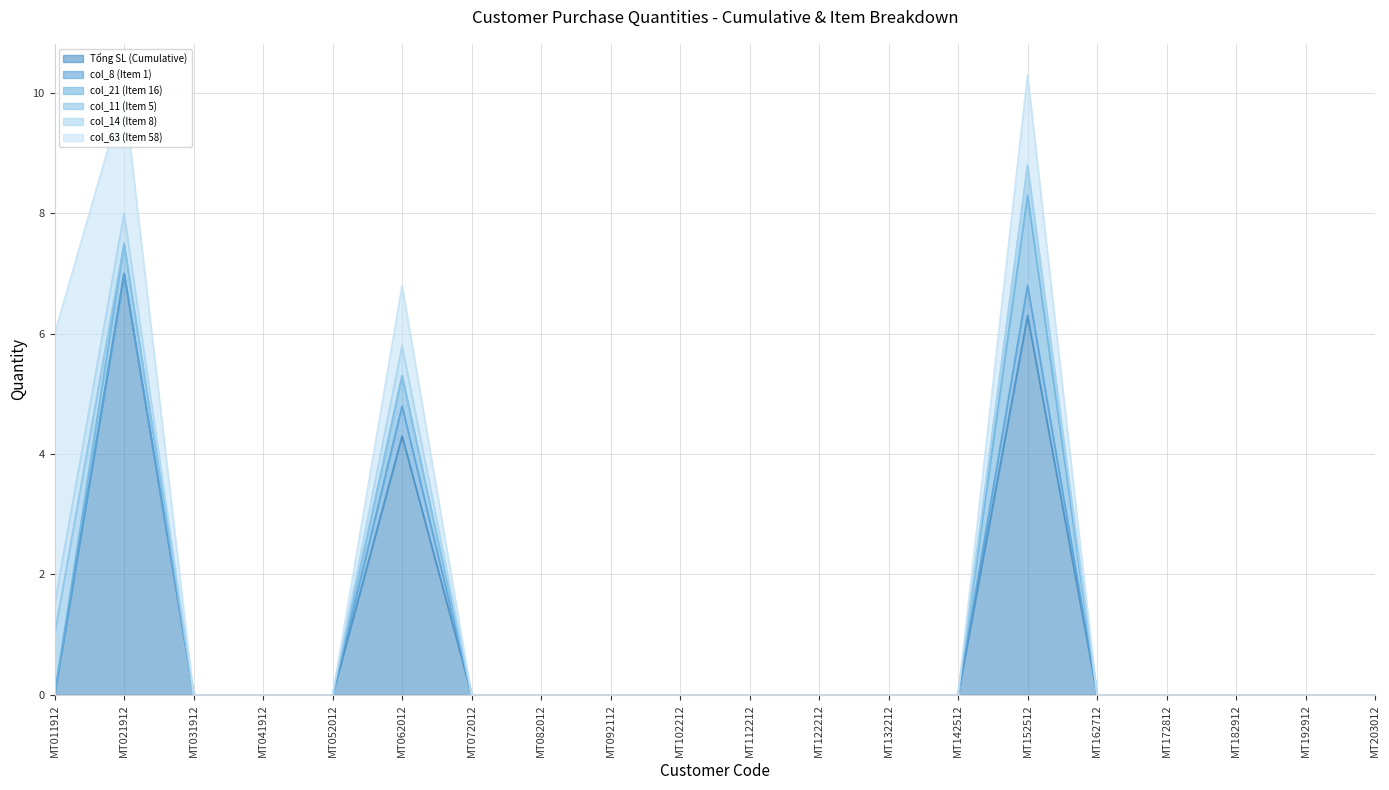

Reading left to right, what are all the values shown in this chart?

Tổng SL (Cumulative): MT011912=0.0	MT021912=7.0	MT031912=0.0	MT041912=0.0	MT052012=0.0	MT062012=4.3	MT072012=0.0	MT082012=0.0	MT092112=0.0	MT102212=0.0	MT112212=0.0	MT122212=0.0	MT132212=0.0	MT142512=0.0	MT152512=6.3	MT162712=0.0	MT172812=0.0	MT182912=0.0	MT192912=0.0	MT203012=0.0
col_8 (Item 1): MT011912=0.0	MT021912=0.0	MT031912=0.0	MT041912=0.0	MT052012=0.0	MT062012=0.5	MT072012=0.0	MT082012=0.0	MT092112=0.0	MT102212=0.0	MT112212=0.0	MT122212=0.0	MT132212=0.0	MT142512=0.0	MT152512=0.5	MT162712=0.0	MT172812=0.0	MT182912=0.0	MT192912=0.0	MT203012=0.0
col_21 (Item 16): MT011912=0.0	MT021912=0.5	MT031912=0.0	MT041912=0.0	MT052012=0.0	MT062012=0.5	MT072012=0.0	MT082012=0.0	MT092112=0.0	MT102212=0.0	MT112212=0.0	MT122212=0.0	MT132212=0.0	MT142512=0.0	MT152512=1.5	MT162712=0.0	MT172812=0.0	MT182912=0.0	MT192912=0.0	MT203012=0.0
col_11 (Item 5): MT011912=1.0	MT021912=0.0	MT031912=0.0	MT041912=0.0	MT052012=0.0	MT062012=0.0	MT072012=0.0	MT082012=0.0	MT092112=0.0	MT102212=0.0	MT112212=0.0	MT122212=0.0	MT132212=0.0	MT142512=0.0	MT152512=0.5	MT162712=0.0	MT172812=0.0	MT182912=0.0	MT192912=0.0	MT203012=0.0
col_14 (Item 8): MT011912=0.5	MT021912=0.5	MT031912=0.0	MT041912=0.0	MT052012=0.0	MT062012=0.5	MT072012=0.0	MT082012=0.0	MT092112=0.0	MT102212=0.0	MT112212=0.0	MT122212=0.0	MT132212=0.0	MT142512=0.0	MT152512=0.0	MT162712=0.0	MT172812=0.0	MT182912=0.0	MT192912=0.0	MT203012=0.0
col_63 (Item 58): MT011912=4.5	MT021912=2.0	MT031912=0.0	MT041912=0.0	MT052012=0.0	MT062012=1.0	MT072012=0.0	MT082012=0.0	MT092112=0.0	MT102212=0.0	MT112212=0.0	MT122212=0.0	MT132212=0.0	MT142512=0.0	MT152512=1.5	MT162712=0.0	MT172812=0.0	MT182912=0.0	MT192912=0.0	MT203012=0.0